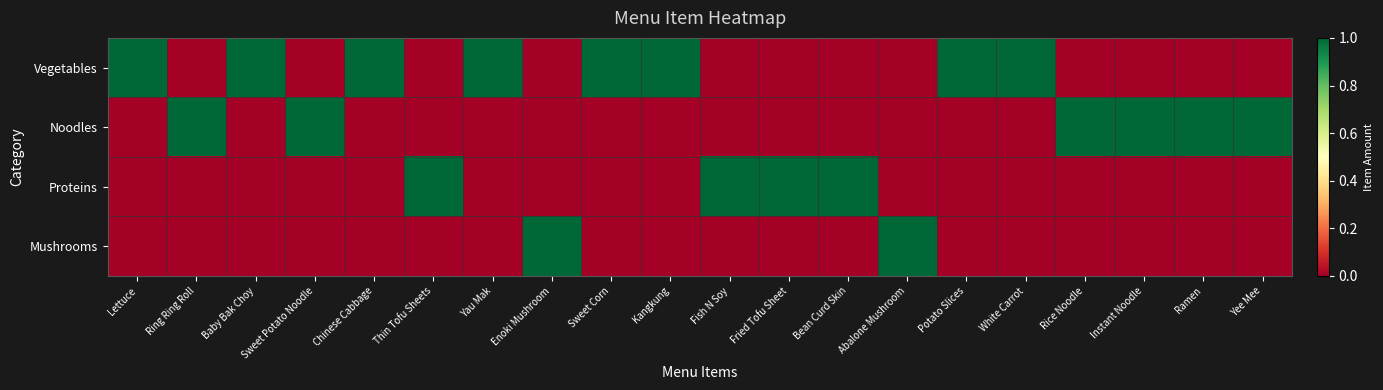

Between Kangkung and Yau Mak, which is larger?

Kangkung